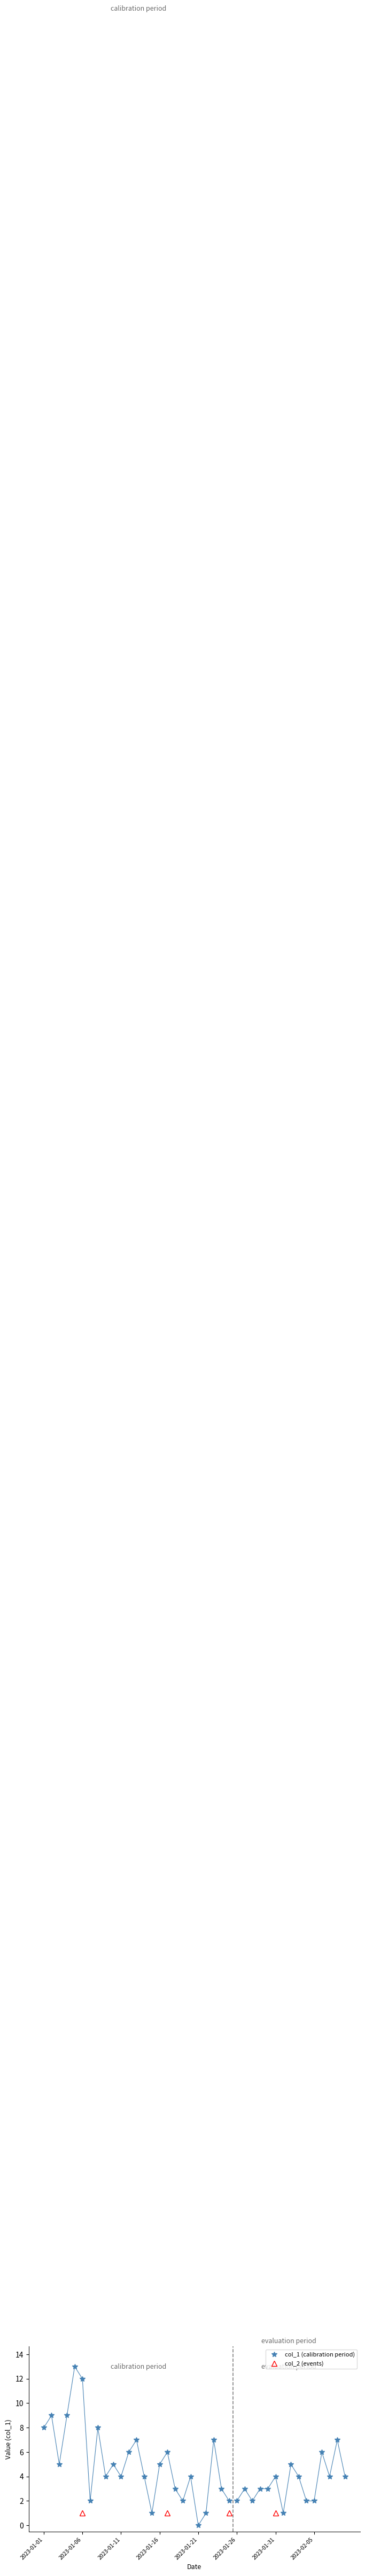

True or false: col_2 and col_1 intersect in this chart.

False